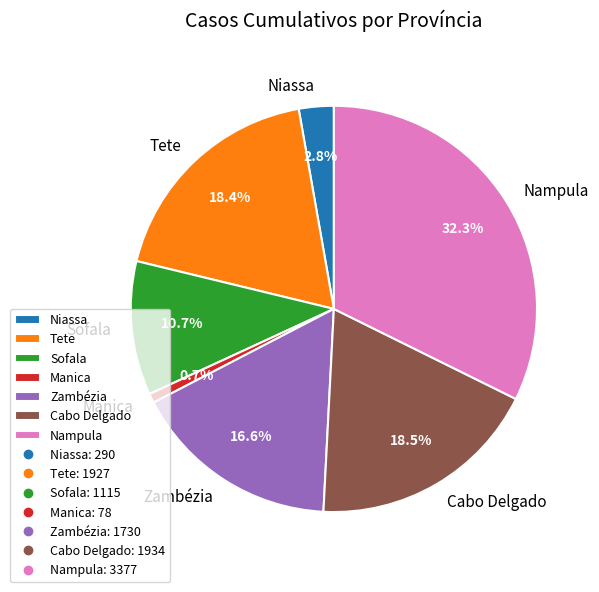

What is the largest slice in the pie chart?

Nampula